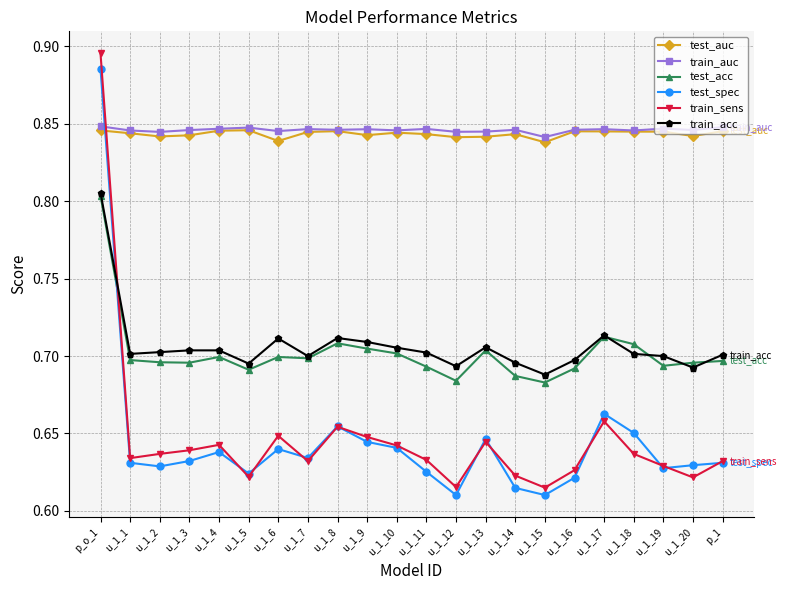

What are all the series names shown in the legend?

test_auc, train_auc, test_acc, test_spec, train_sens, train_acc